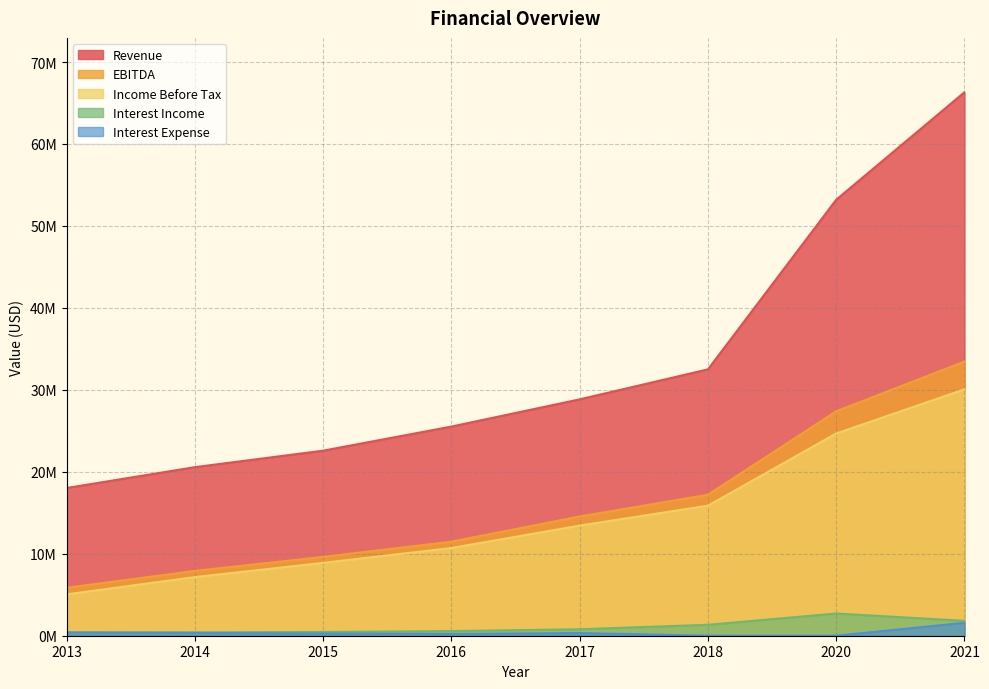

Rank the series by their maximum value, from highest to lowest.

Revenue, EBITDA, Income Before Tax, Interest Income, Interest Expense